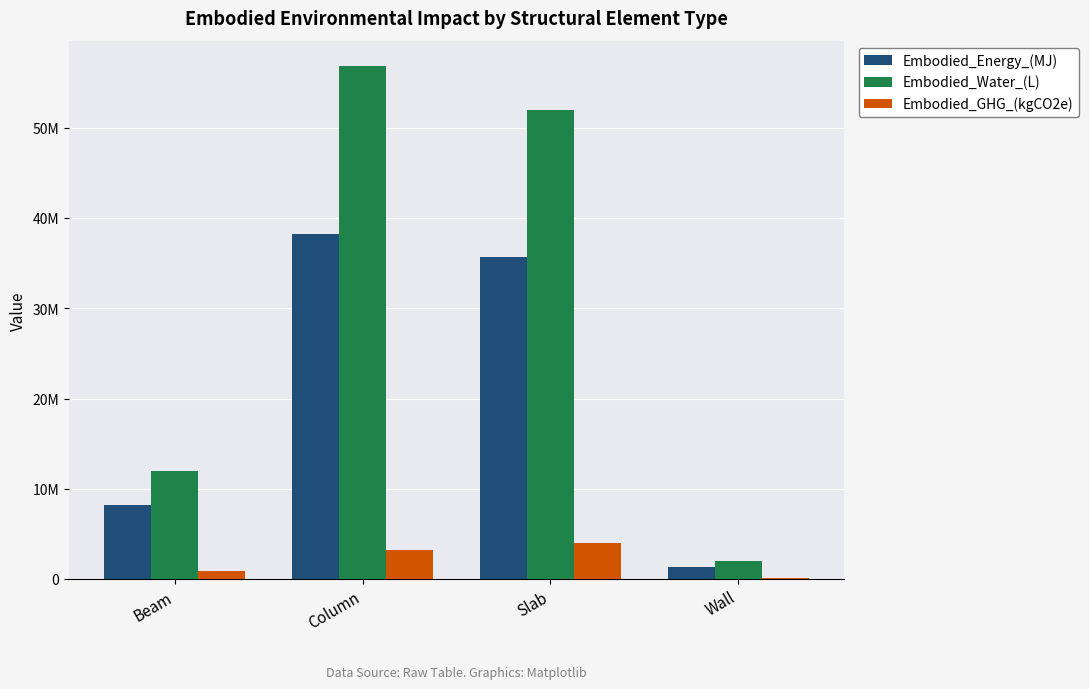

The Embodied_Energy_(MJ) series shows 52647738.4 at Slab. True or false?

False